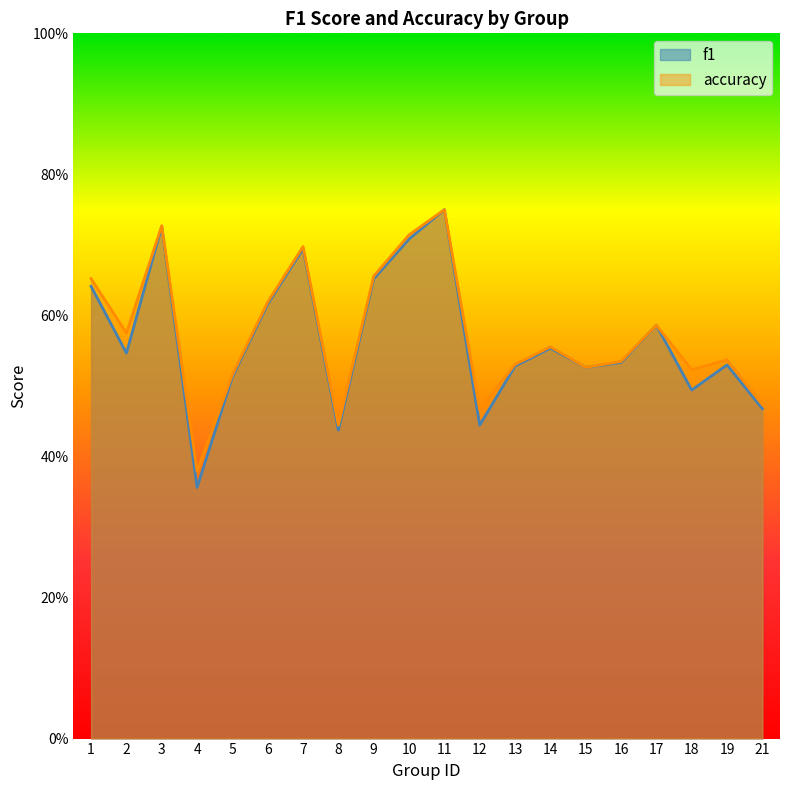

True or false: f1 and accuracy cross at least once.

False